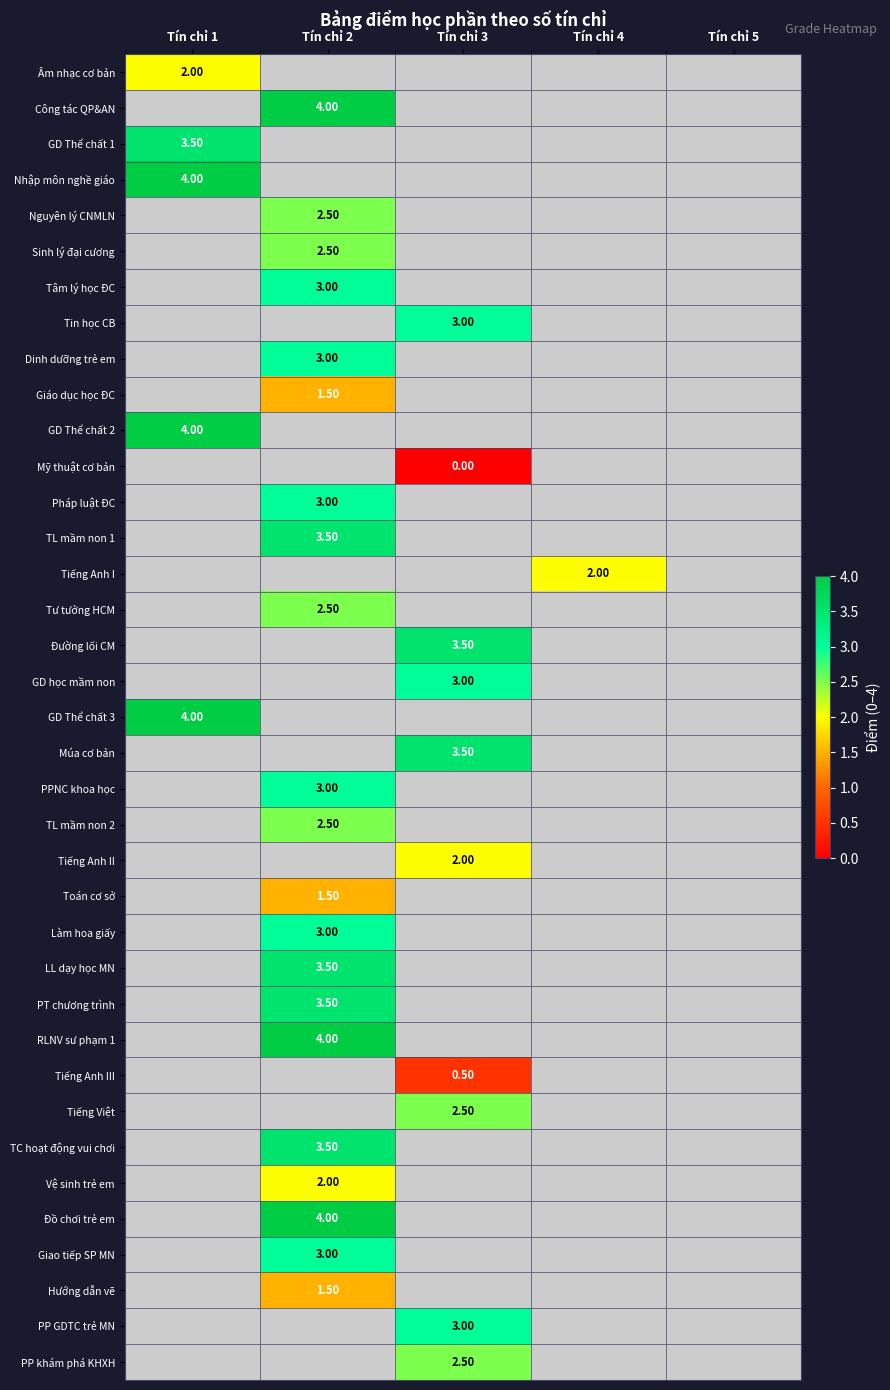

Is the value of Đường lối CM at Tín chỉ 2 greater than the value of PP GDTC trẻ MN at Tín chỉ 5?

No